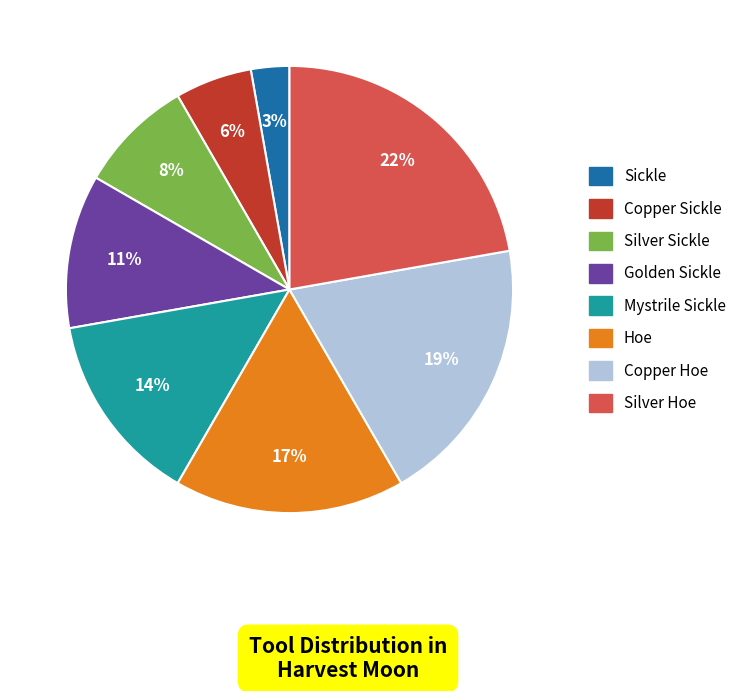

Rank the categories by value from highest to lowest.

Silver Hoe, Copper Hoe, Hoe, Mystrile Sickle, Golden Sickle, Silver Sickle, Copper Sickle, Sickle